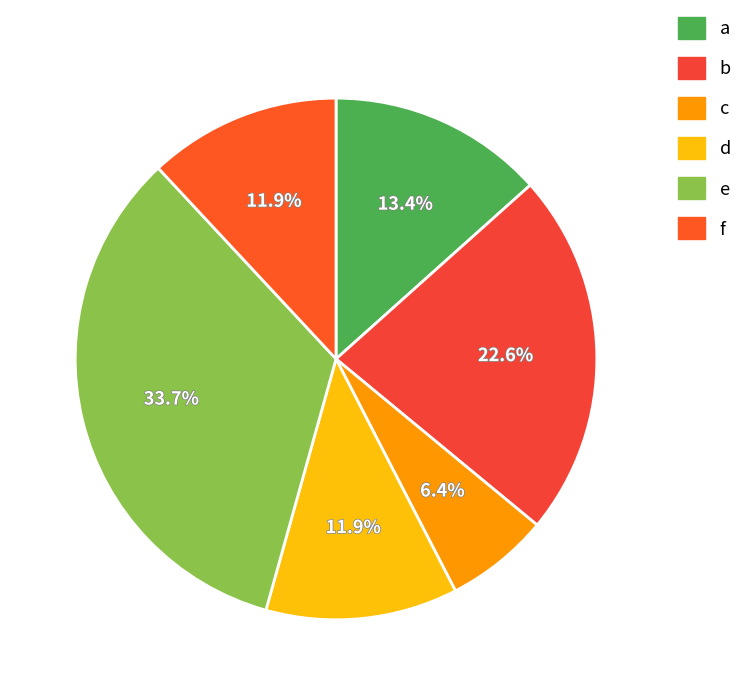

What is the smallest slice in the pie chart?

c